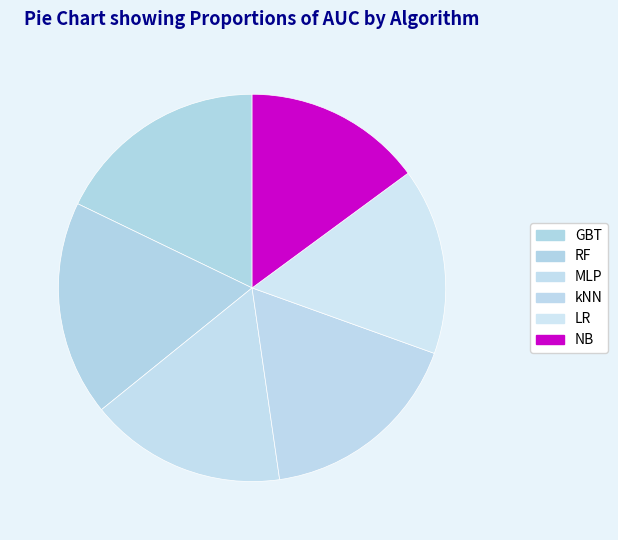

Count the number of slices in the pie.

6